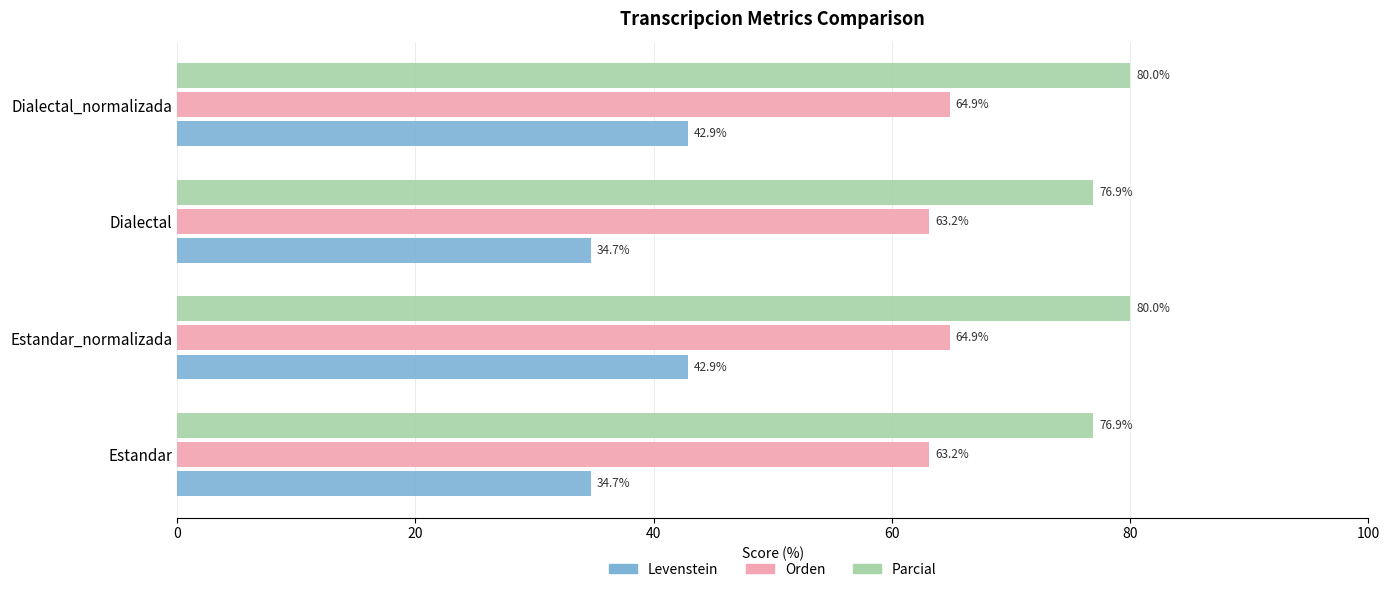

The value of Orden at Estandar is 34.2. True or false?

False